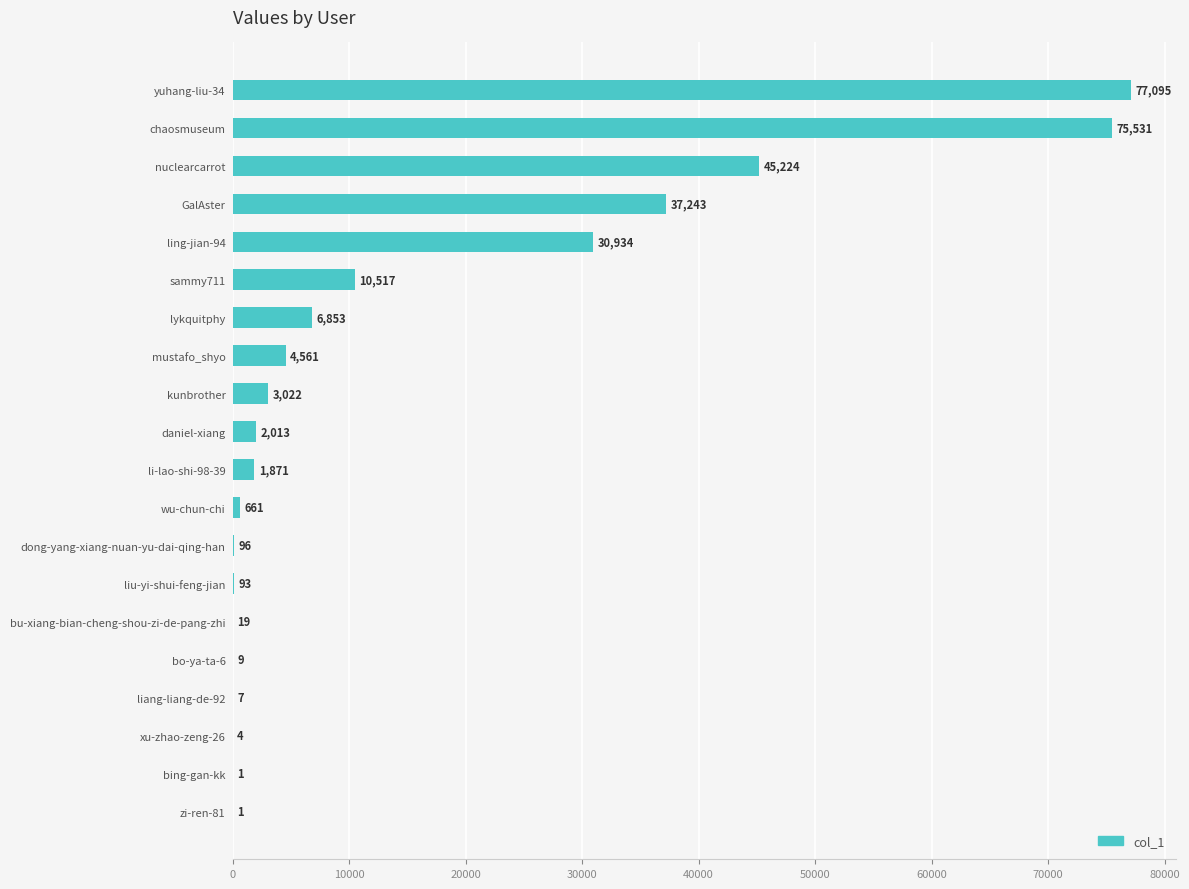

What is the approximate value at GalAster?

37243